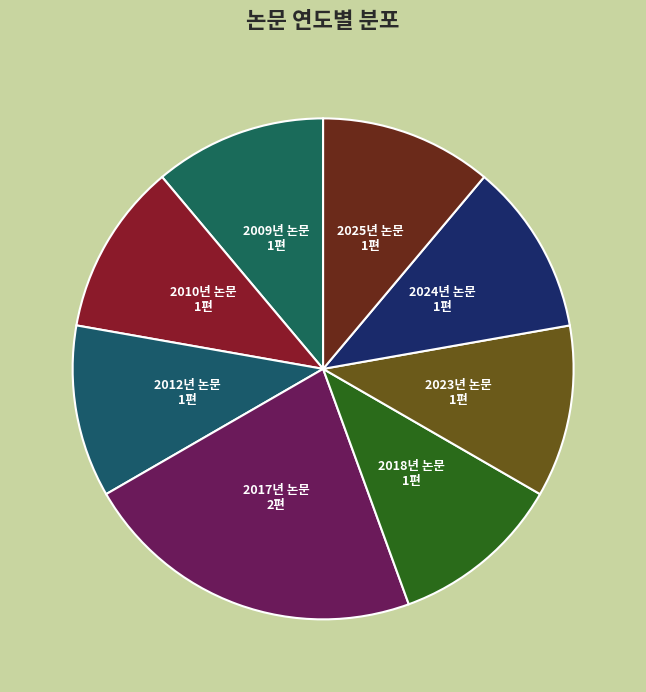

The 2012년 논문 slice represents 21% of the pie. True or false?

False